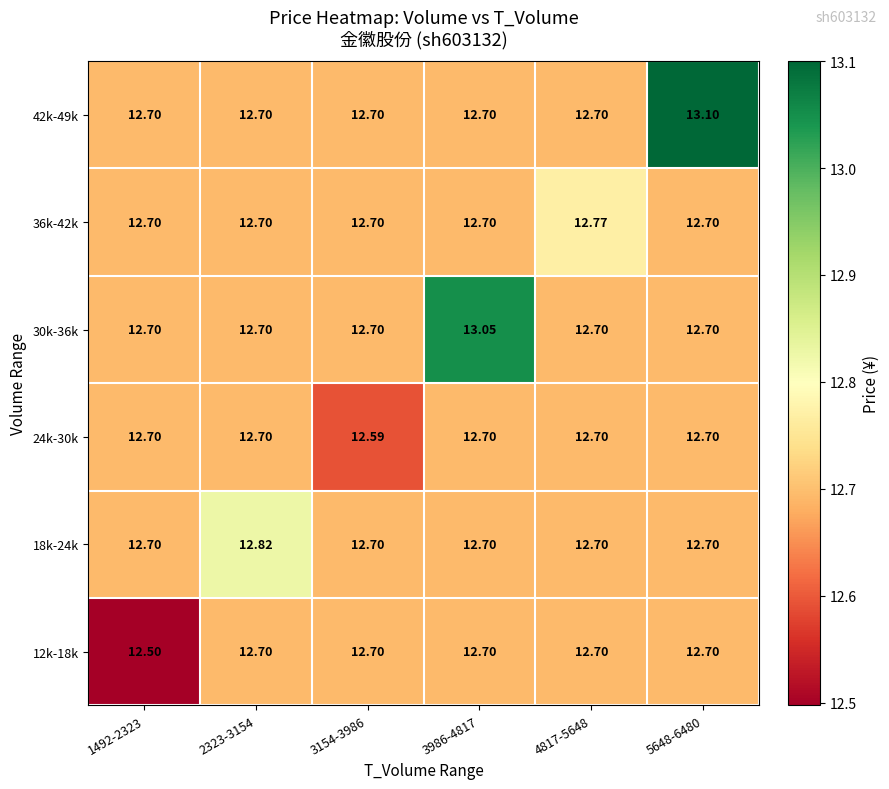

What is the spread (max minus min) of values at 4817-5648?

0.1